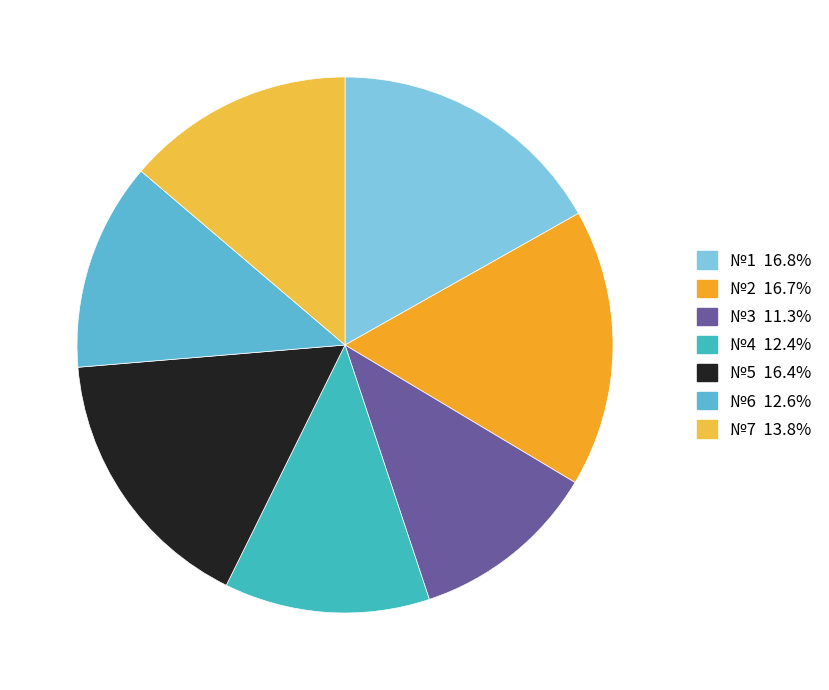

Is it true that №5 is 31% of the pie?

False